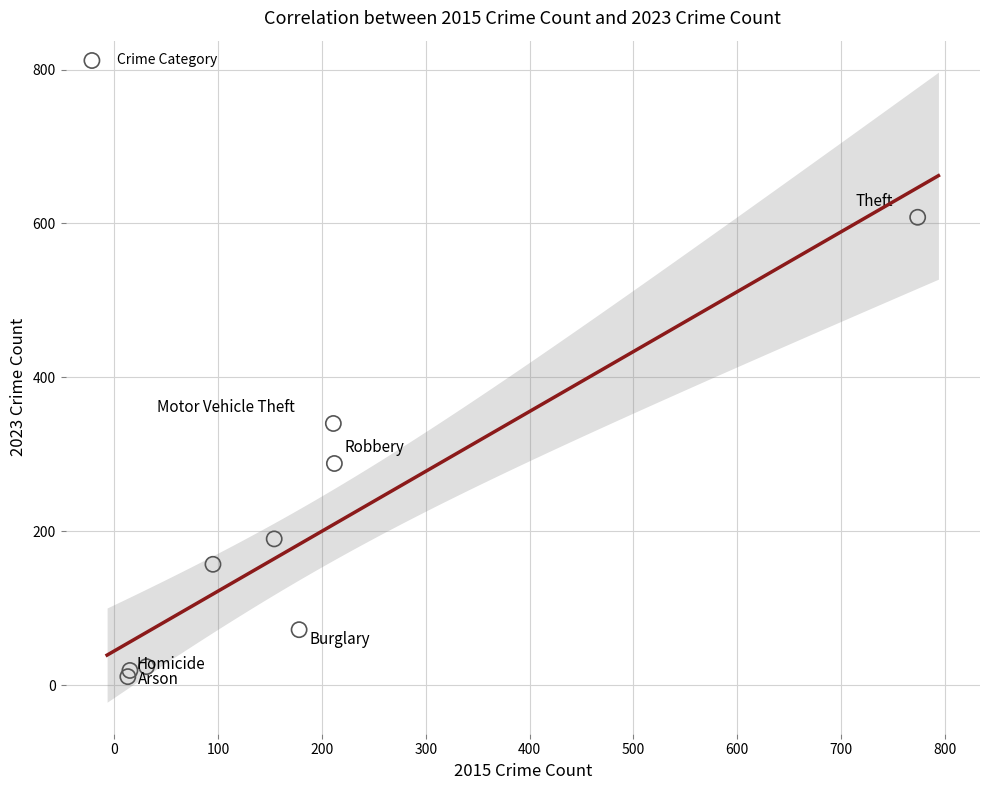

What Y value in the scatter plot is closest to 309?

288